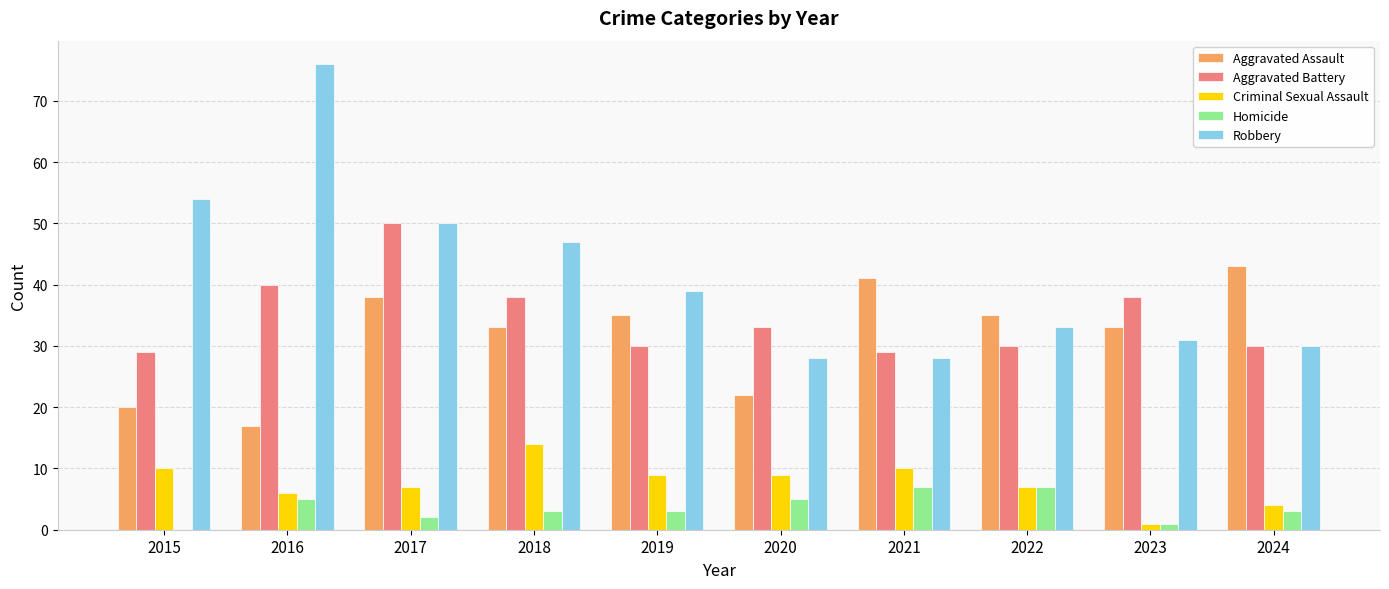

What is the sum of the Criminal Sexual Assault values at 2016 and 2020?

15